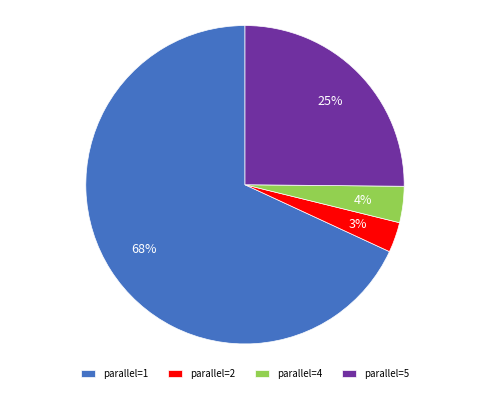

To the nearest percent, what is the difference between the parallel=1 and parallel=5 slice percentages?

43%